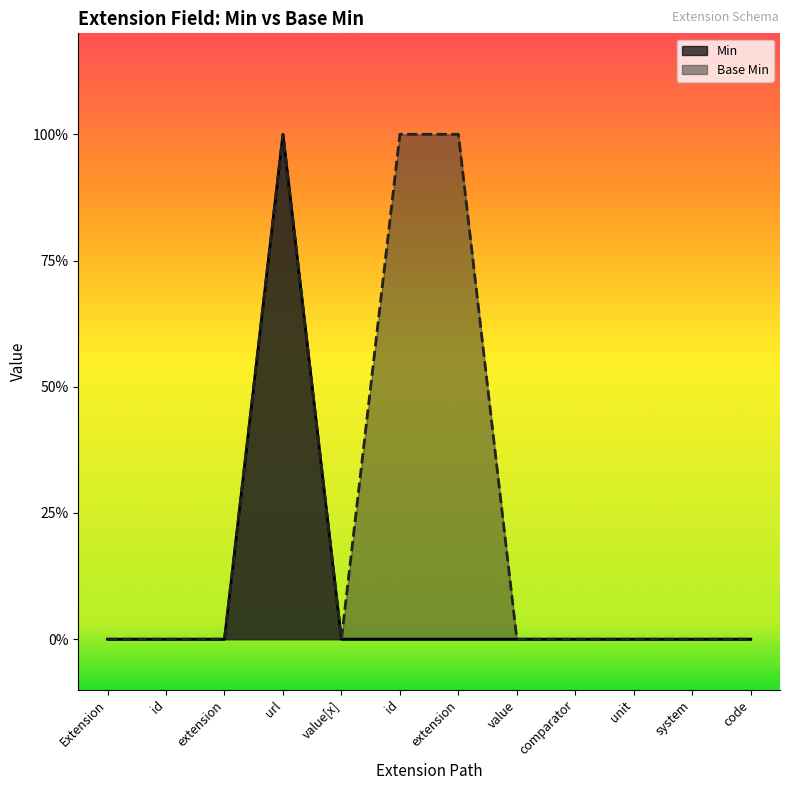

Where is the first local maximum for Min?

url